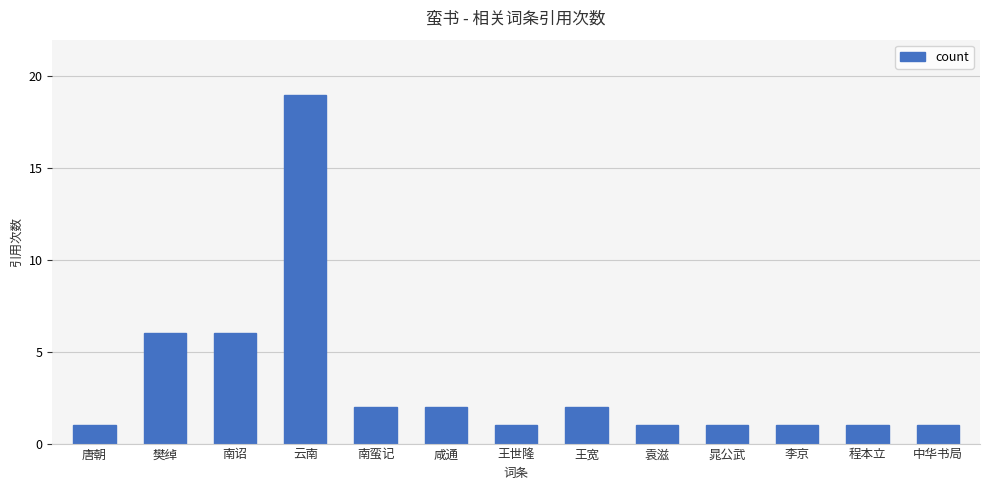

At which category does the chart reach its peak across all series?

云南